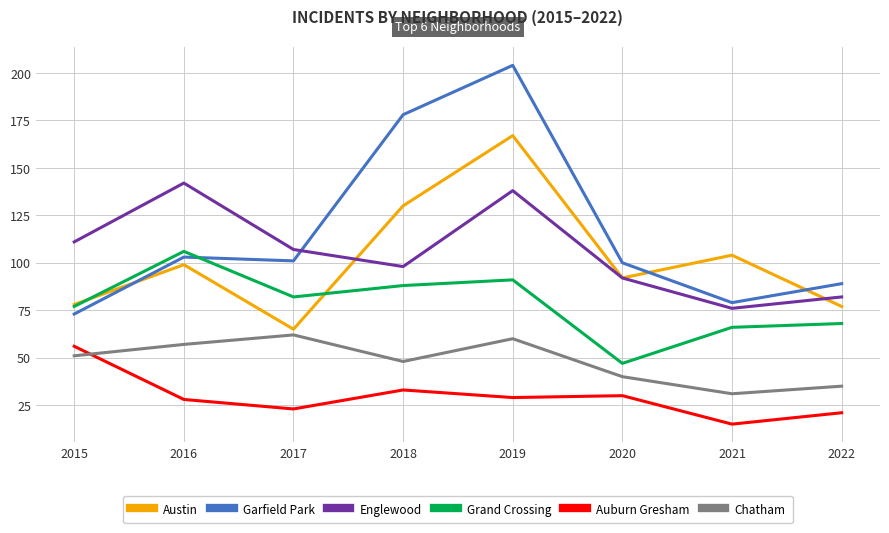

List the labels in order of Chatham value, largest first.

2017, 2019, 2016, 2015, 2018, 2020, 2022, 2021